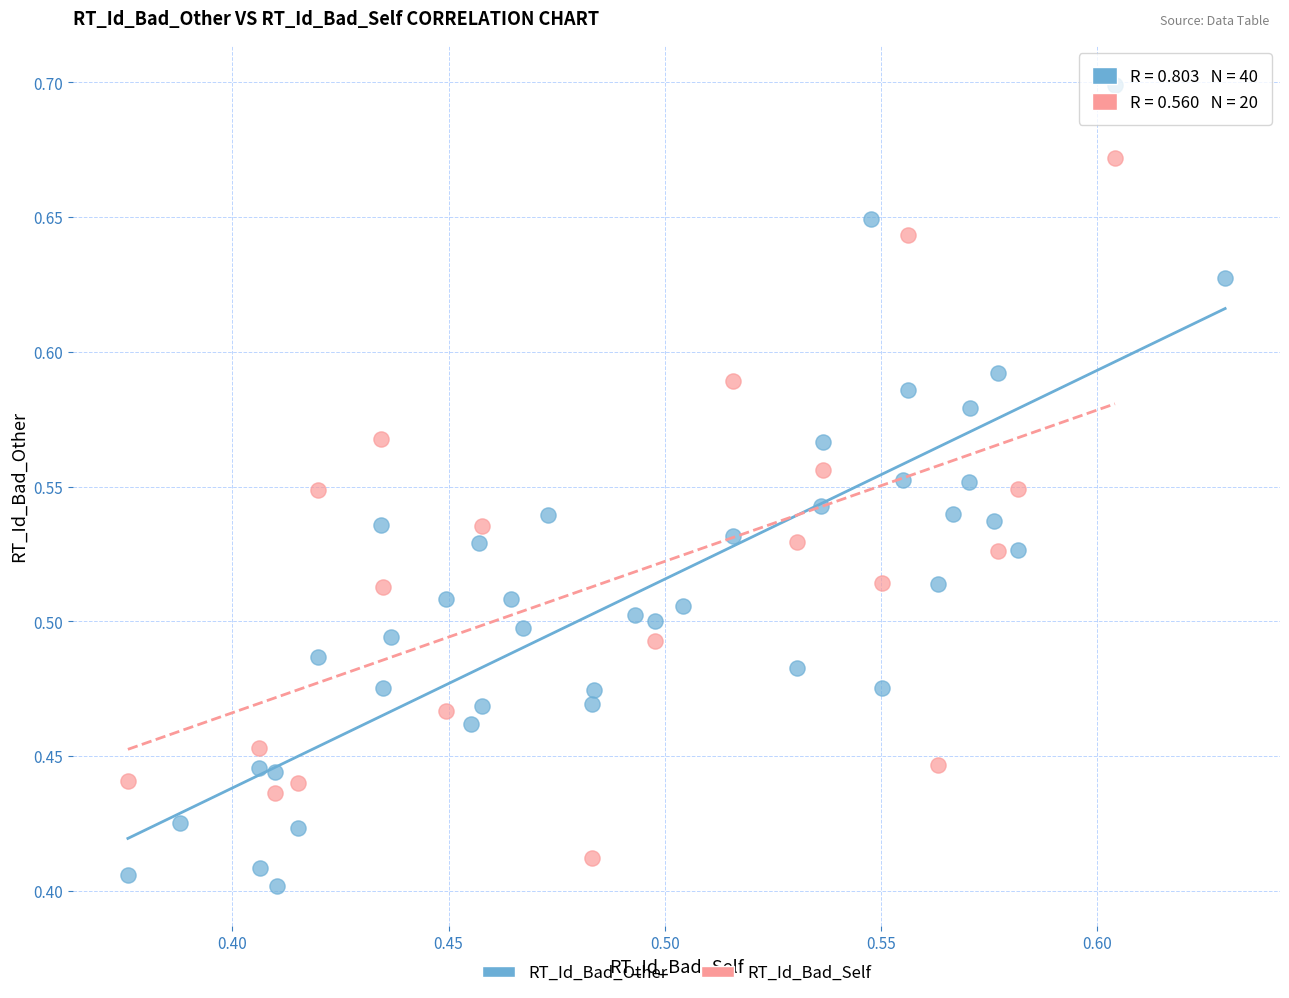

Which series has the widest spread of Y values?

RT_Id_Bad_Other